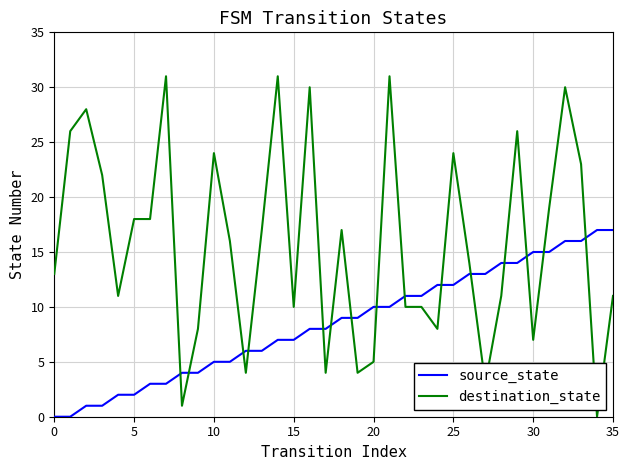

Which series has the largest total across all categories?

destination_state